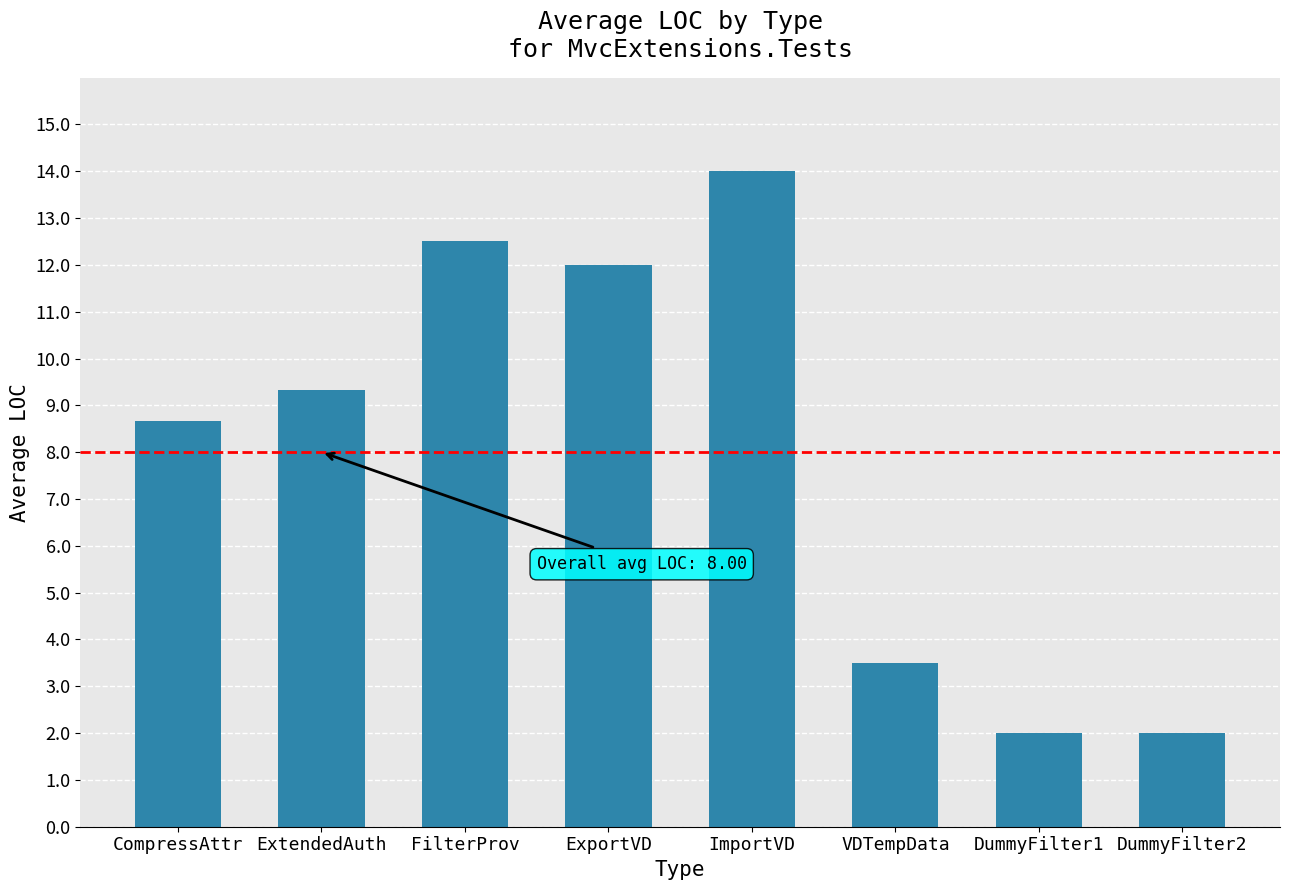

How many data points are less than 9?

4